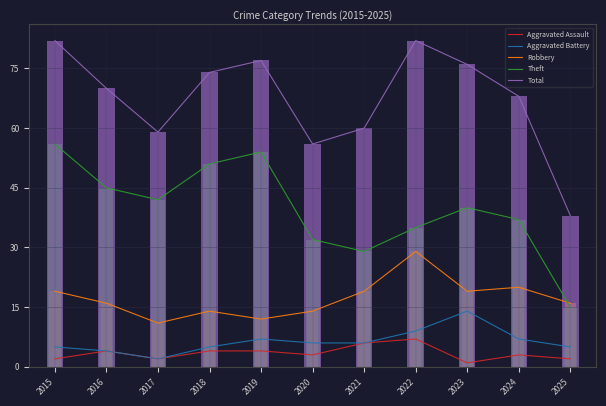

Which series changed the most between 2022 and 2023?

Robbery